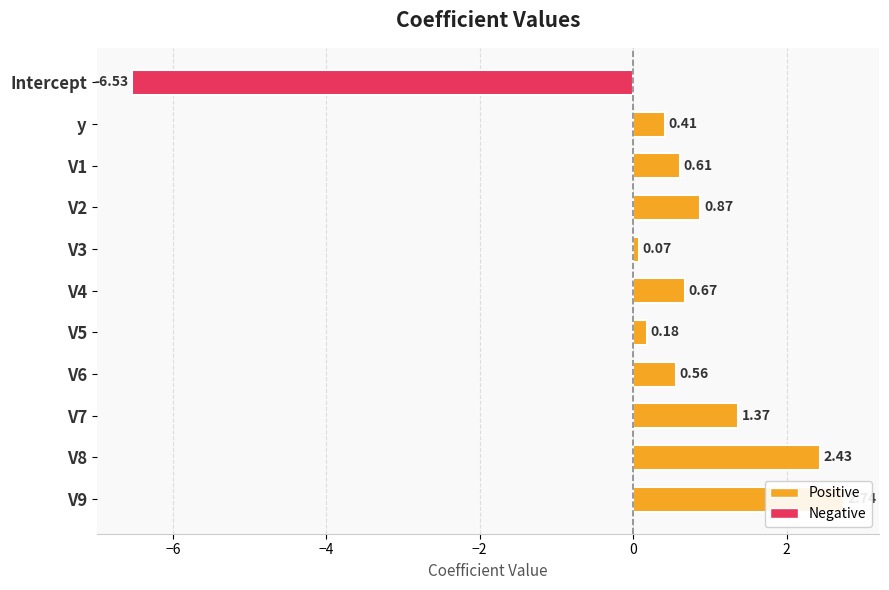

The value at V9 is 2.7. True or false?

True